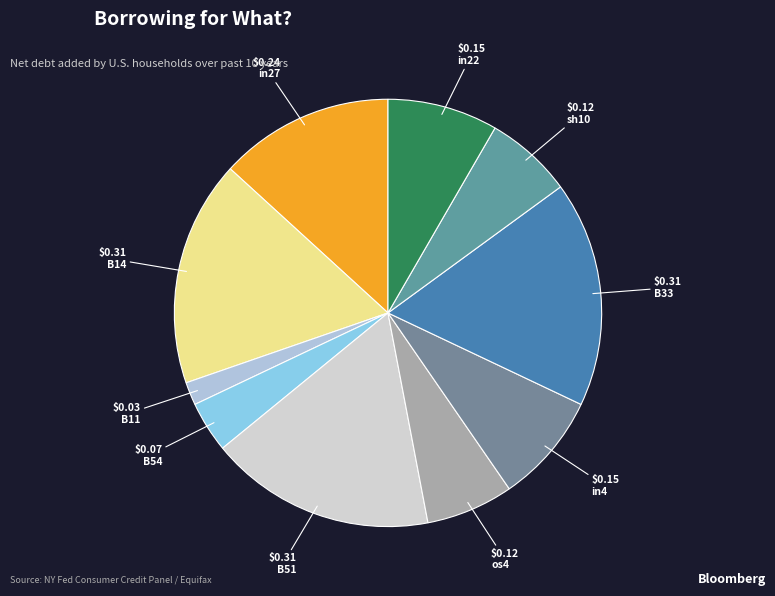

How many segments does this pie chart have?

10